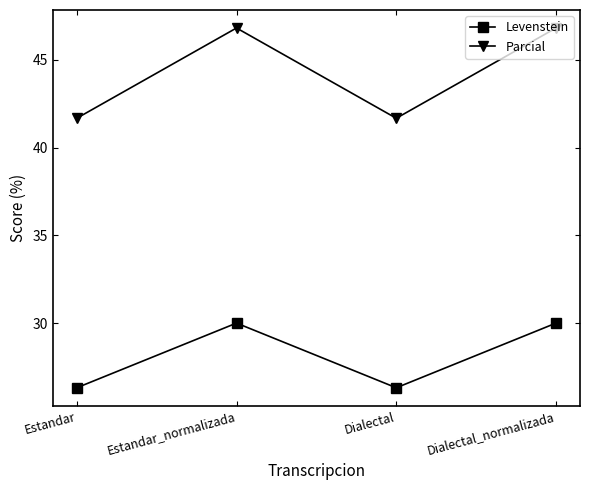

What is the maximum value for Levenstein?

30.0